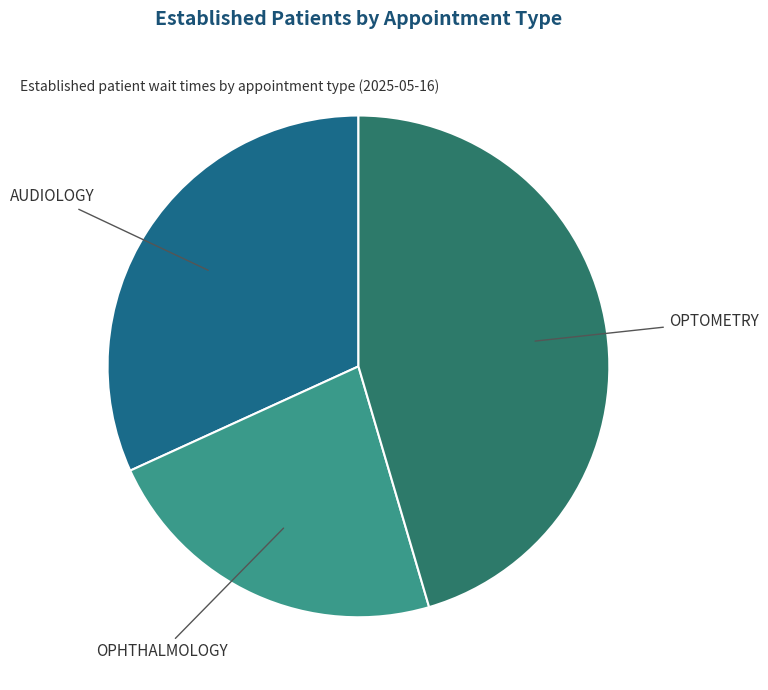

Does OPTOMETRY account for over 50% of the chart?

No